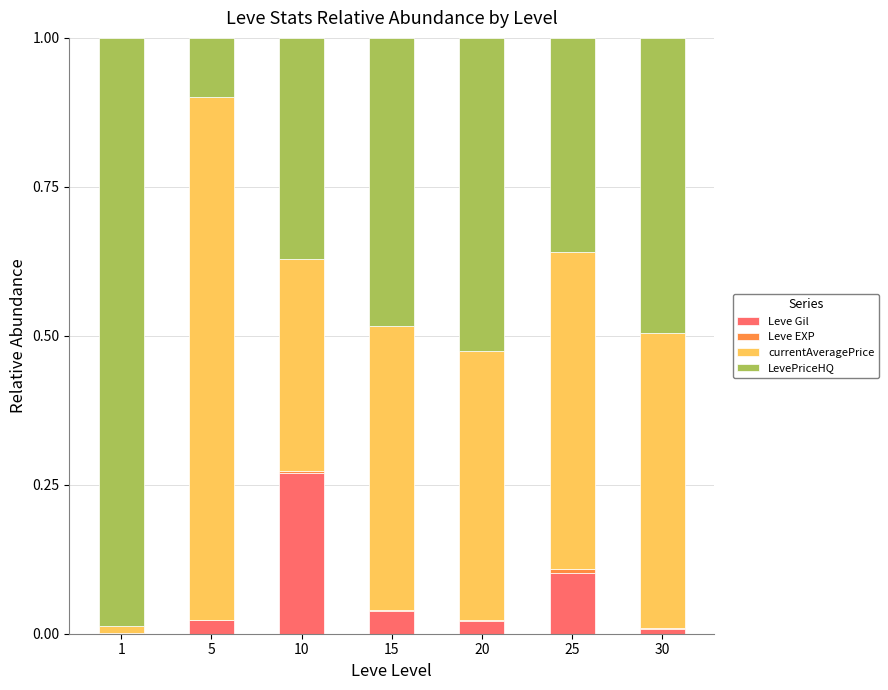

Are the bars grouped side by side (vs. stacked)?

No